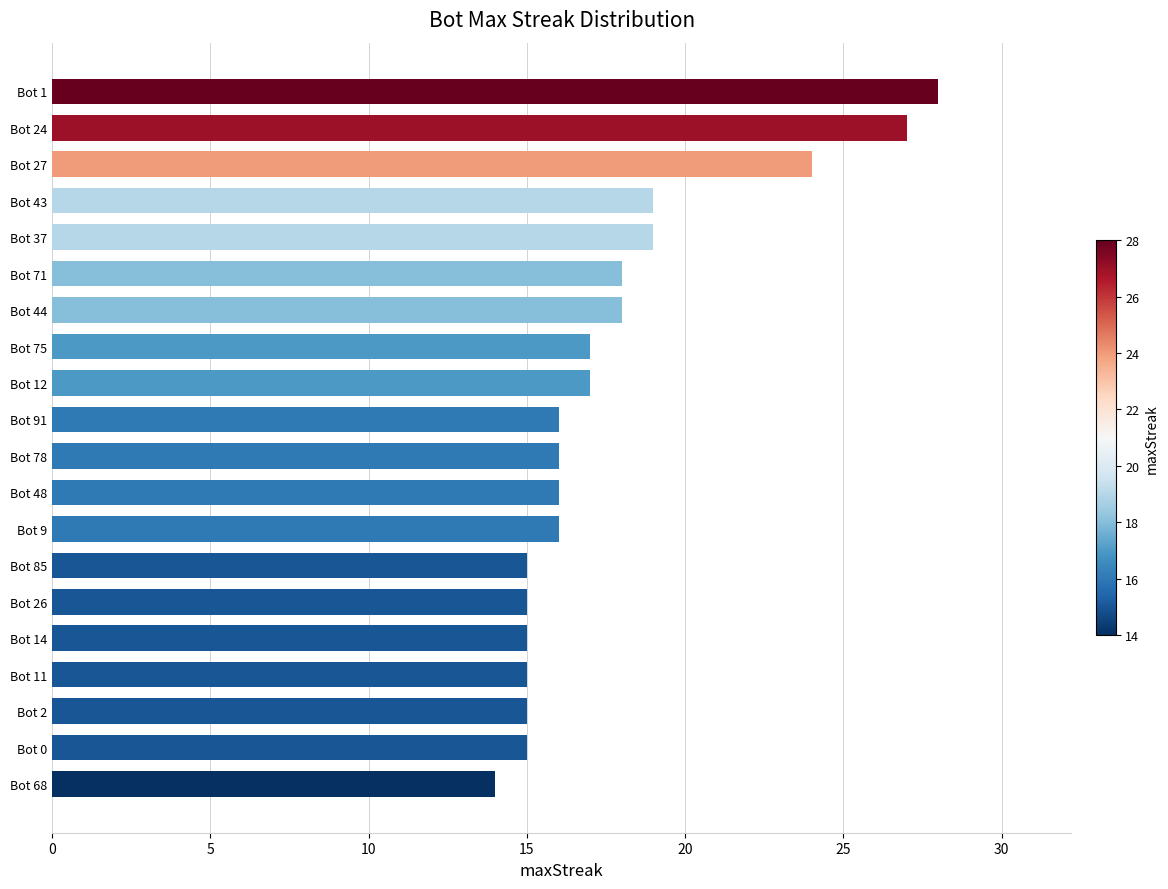

Count the number of categories in the chart.

20